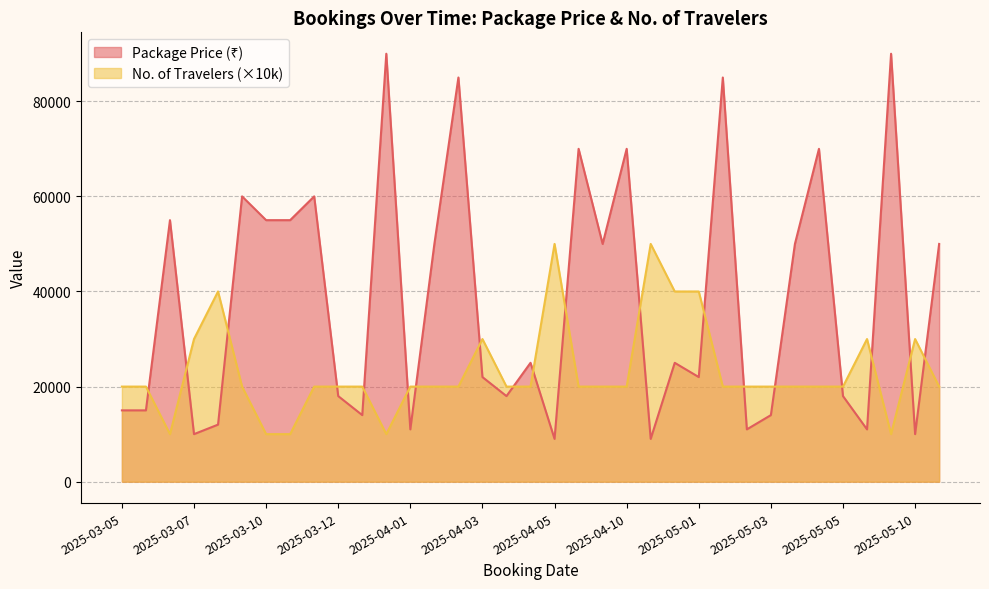

Does the chart display data point markers on the line(s)?

No